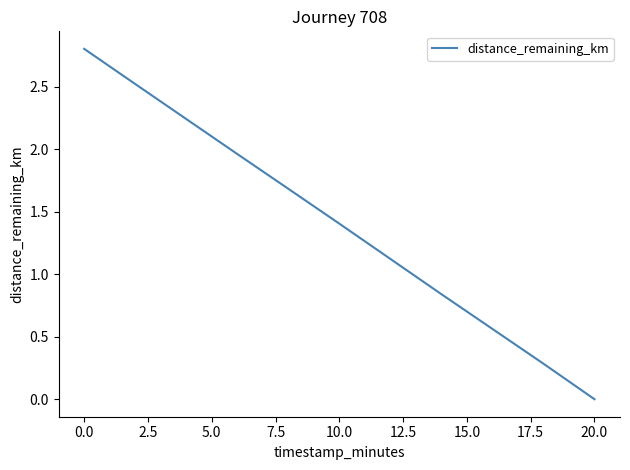

What is the greatest value displayed?

2.8